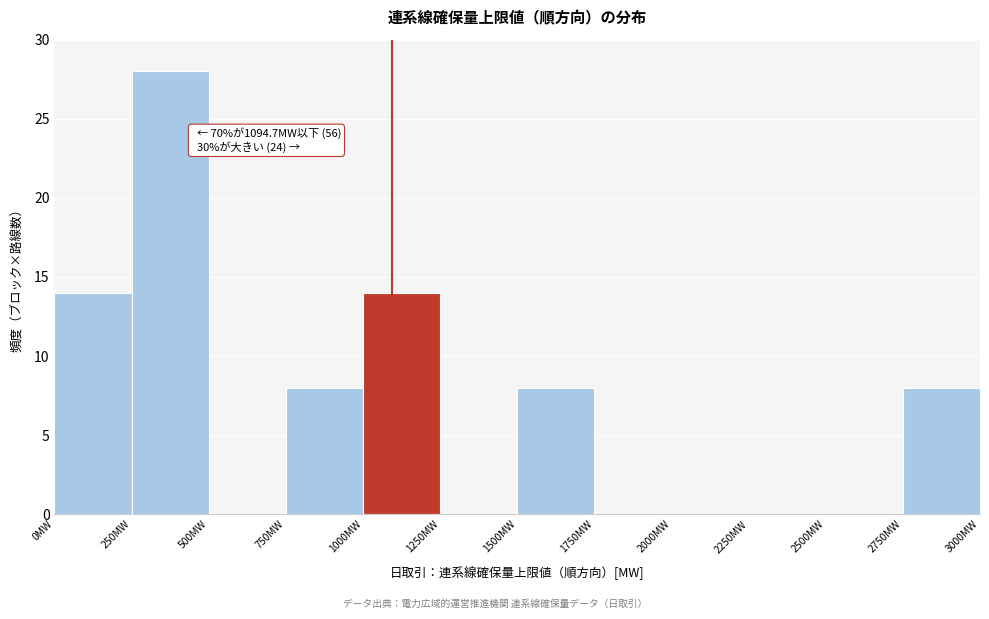

Over which range of the x-axis is the bar tallest?

250 to 500